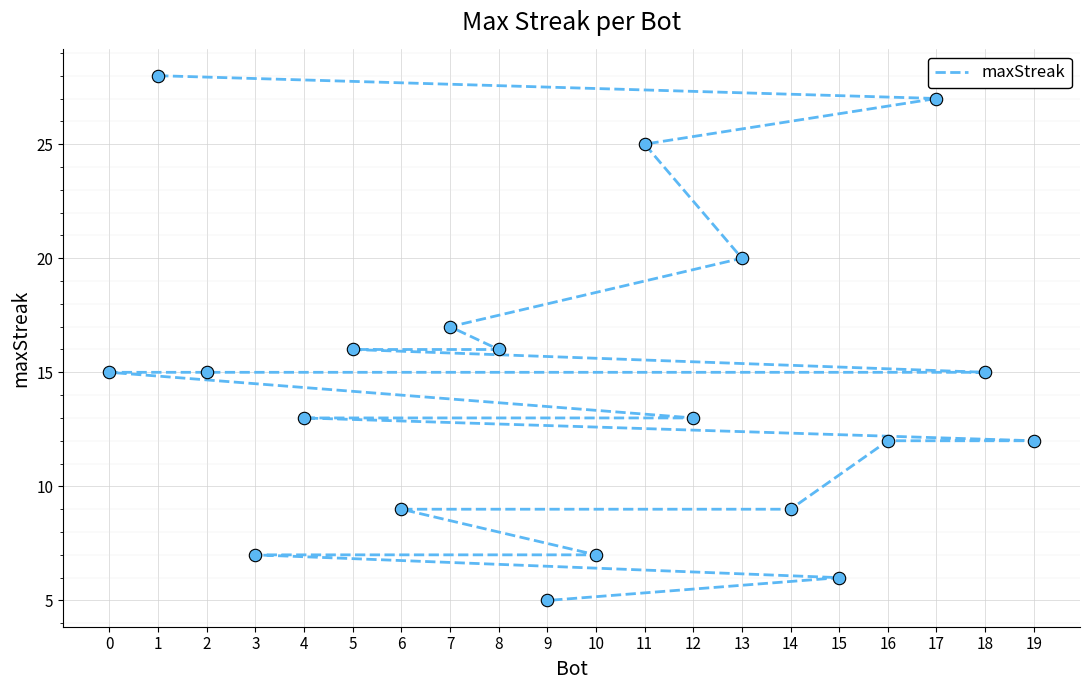

What is the change in value from 4 to 19?

-1